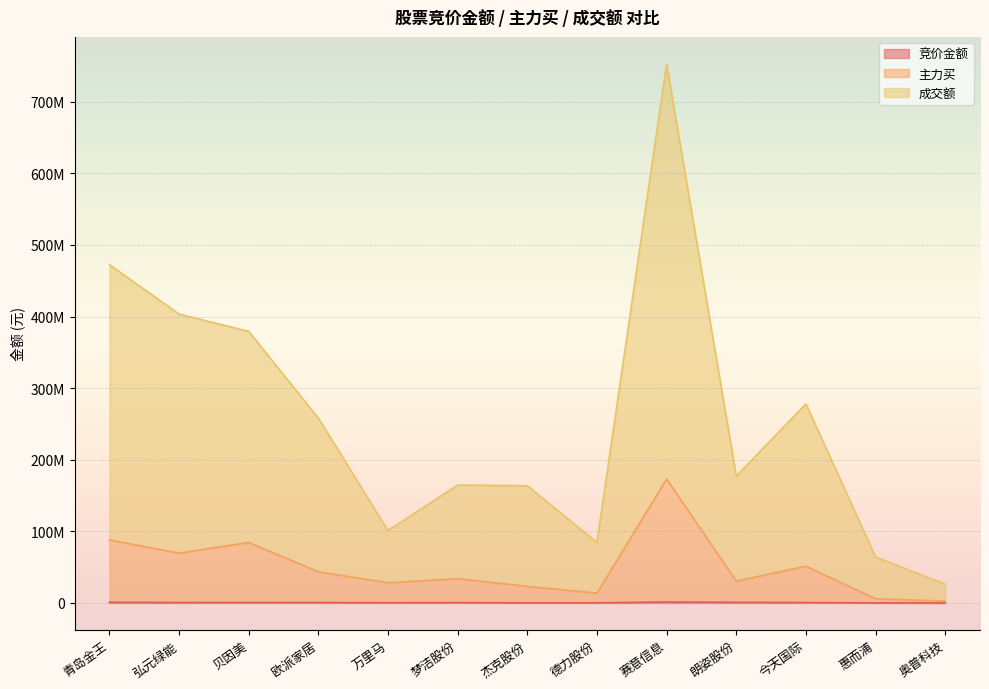

At which label does 成交额 first exceed 177134360?

青岛金王